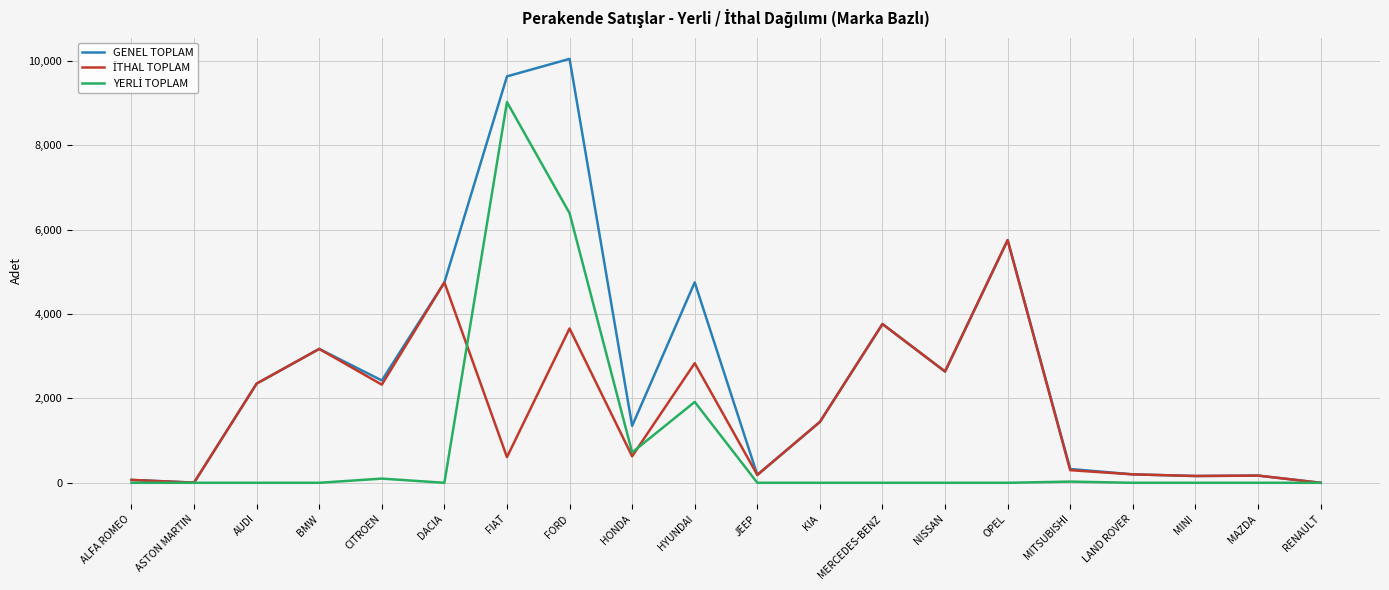

What is the sum of the GENEL TOPLAM values at ALFA ROMEO and RENAULT?

68